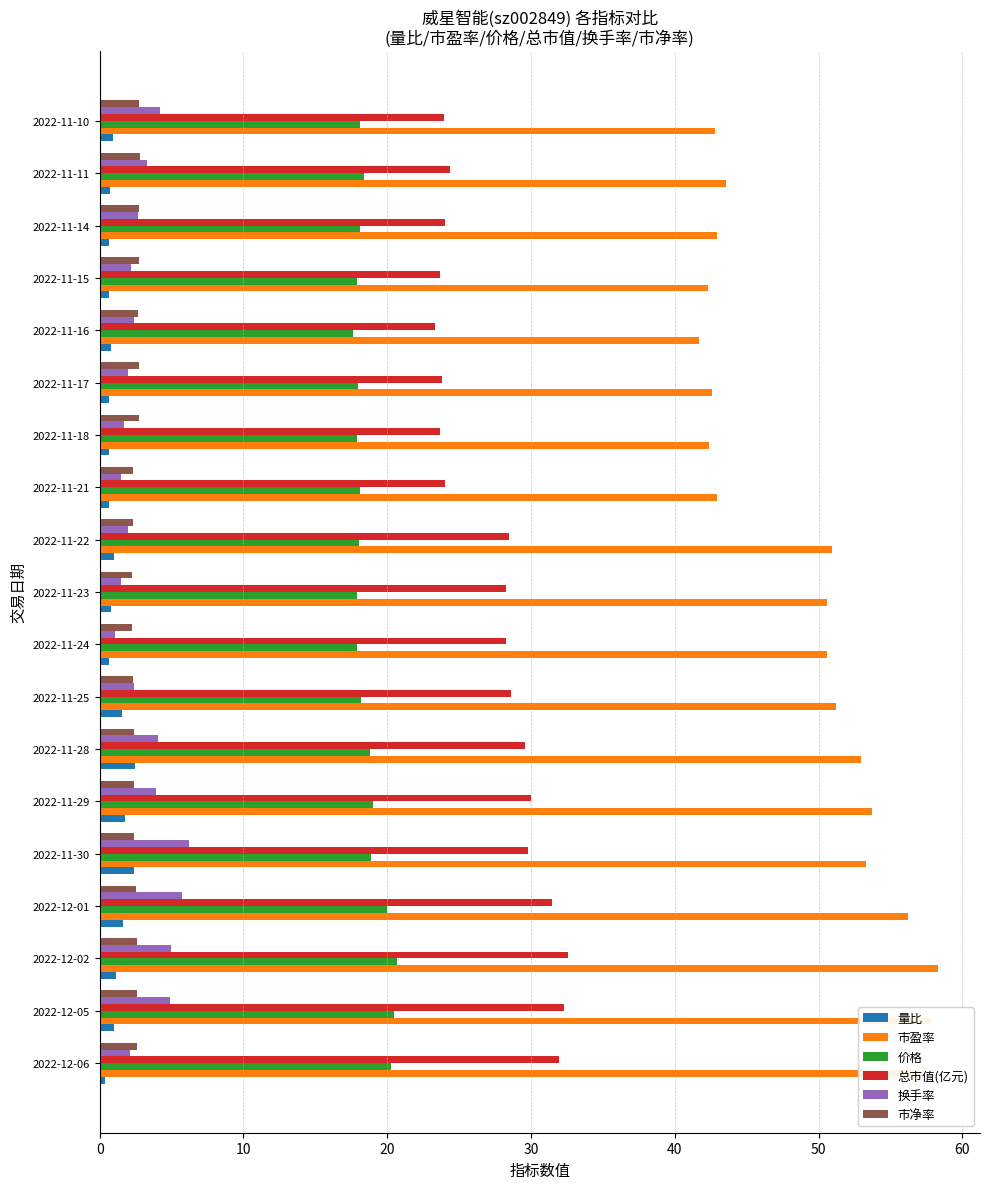

The value of 价格 at 2022-11-29 is 13.0. True or false?

False